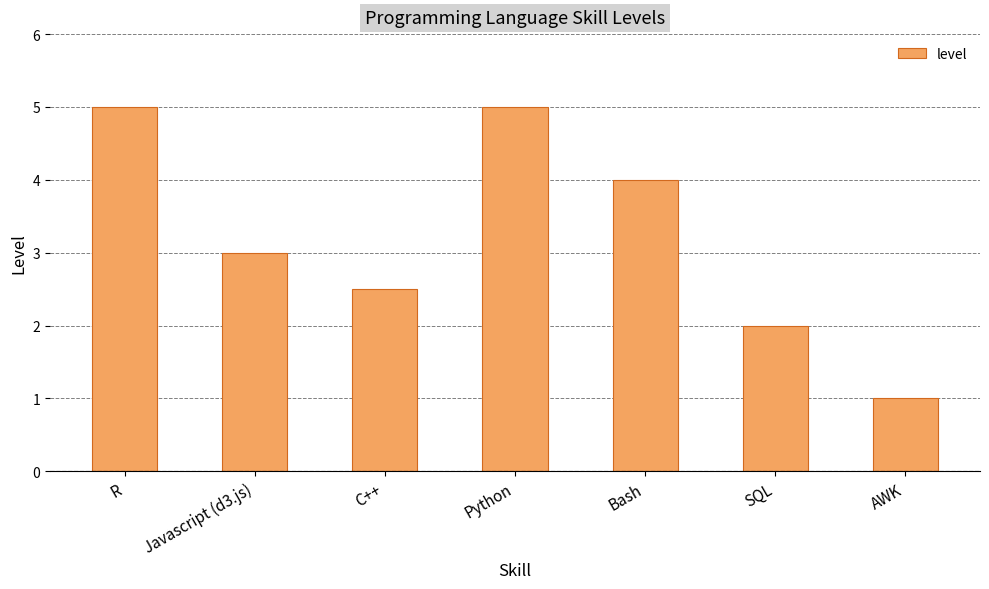

What is the sum of the values at AWK and R?

6.0